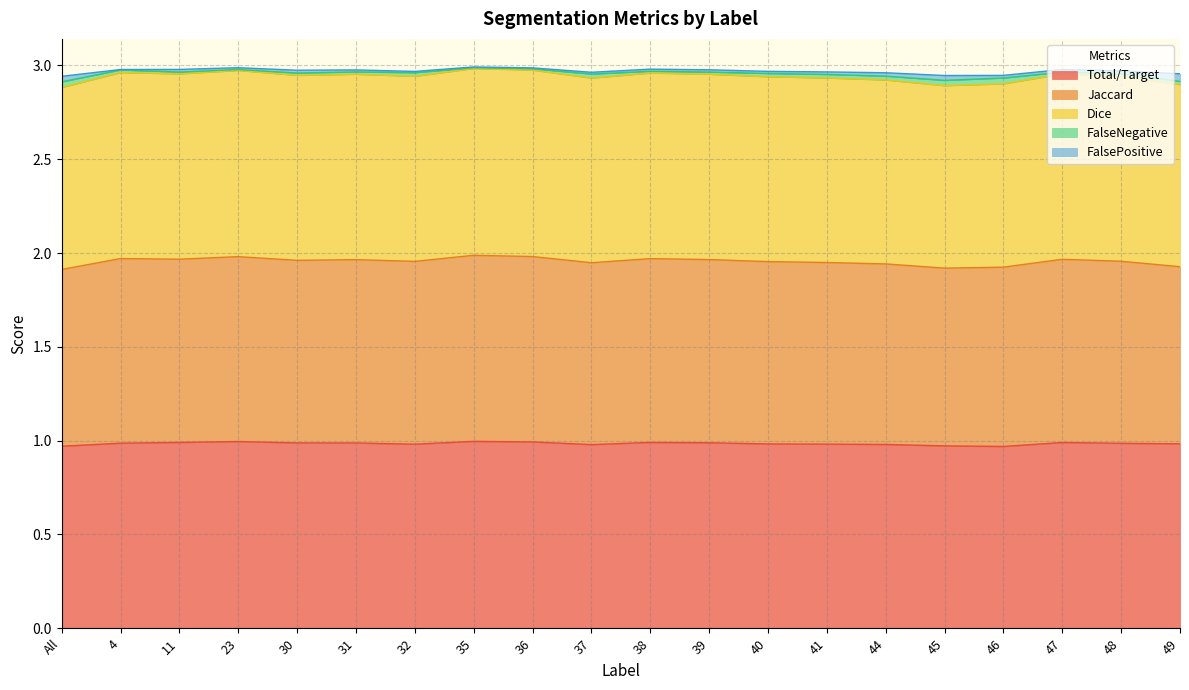

True or false: Jaccard and Total/Target cross at least once.

False